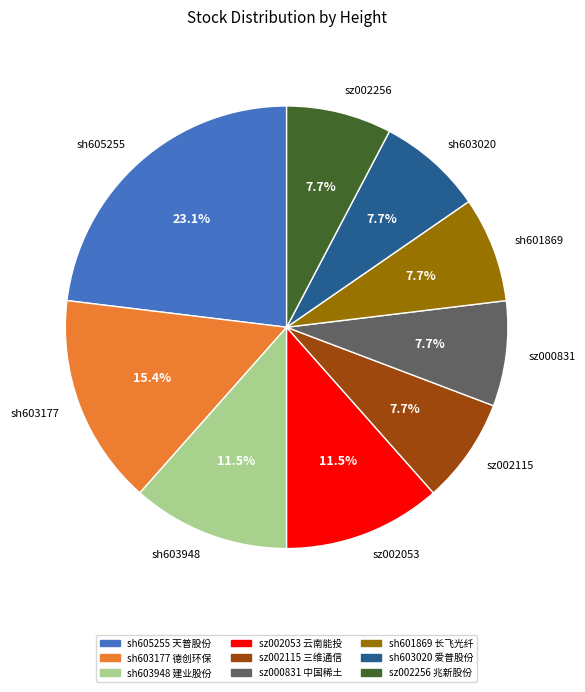

To the nearest percent, what percentage of the pie is sh603020?

8%